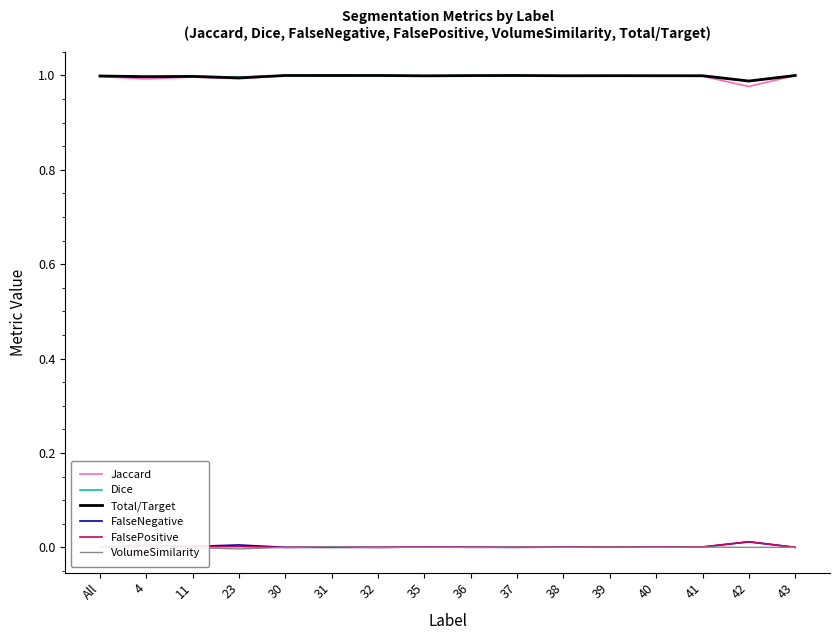

Read the Total/Target value at 35.

1.0